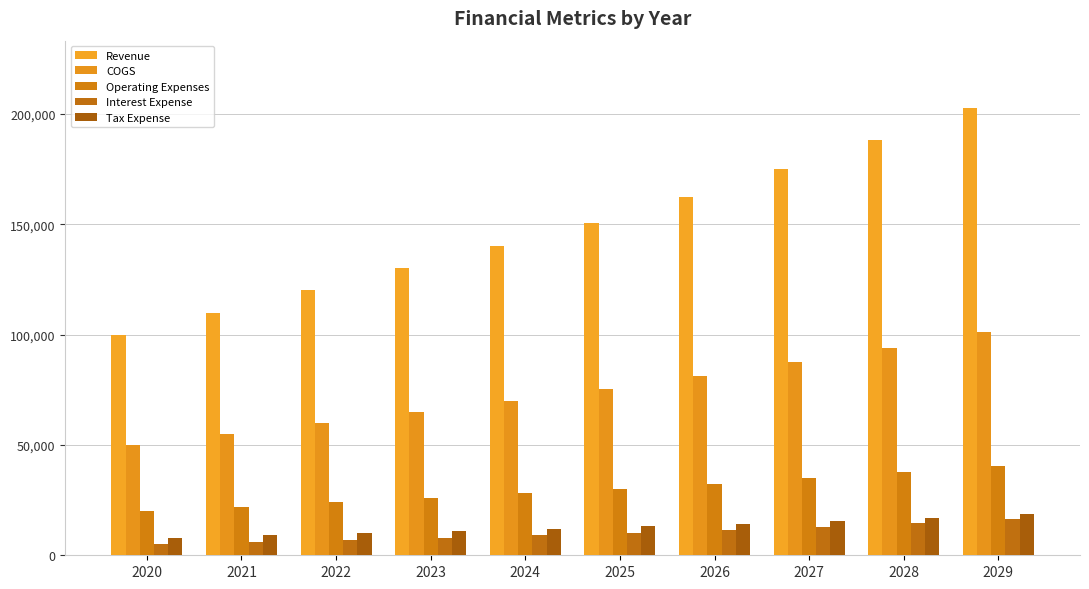

What is the difference between the highest and lowest values at 2029?

186574